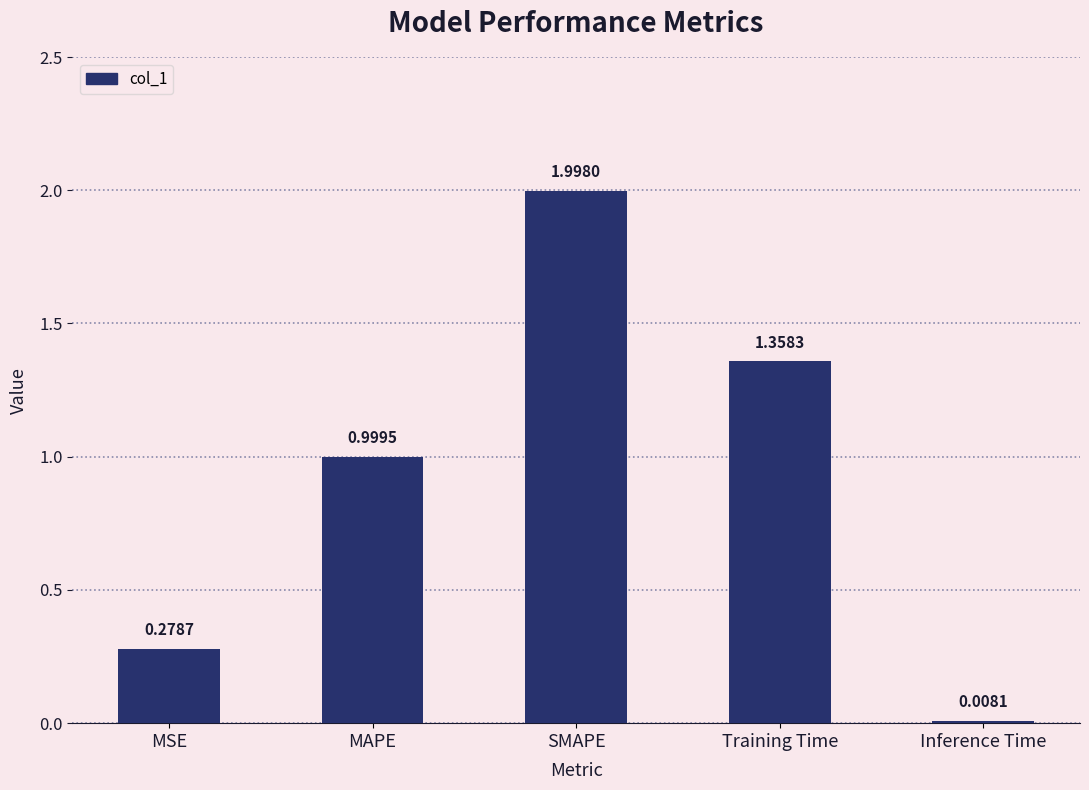

Approximately how many times larger is the value at MSE compared to Training Time?

0.2